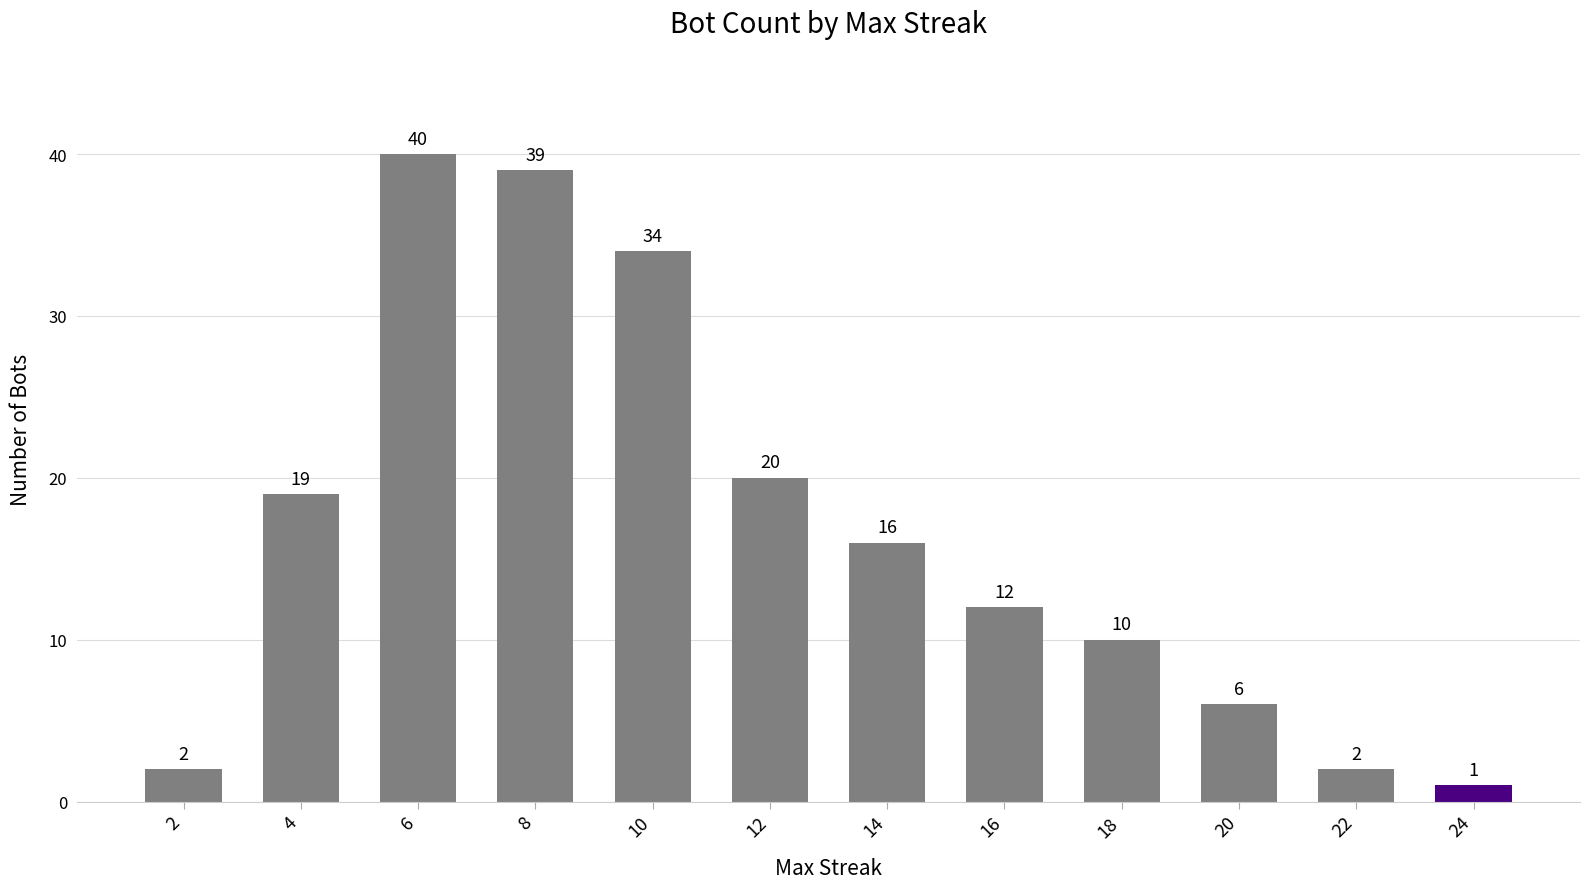

Are the bars horizontal?

No